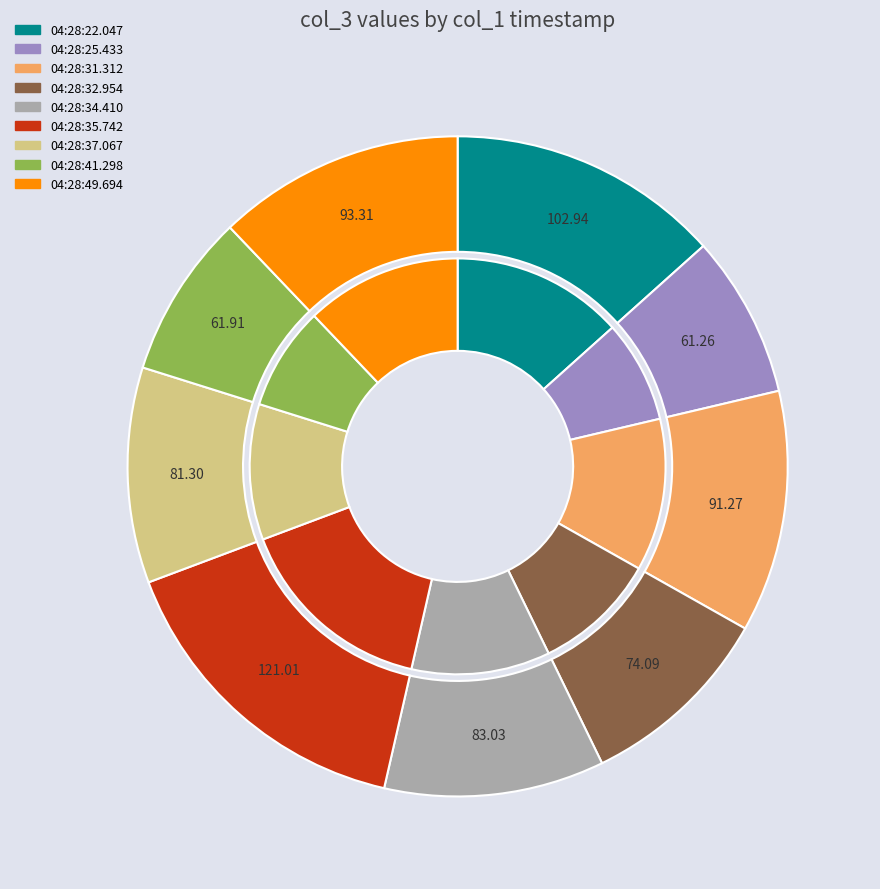

Which category has the smallest portion of the pie?

2024-02-05 04:28:25.433